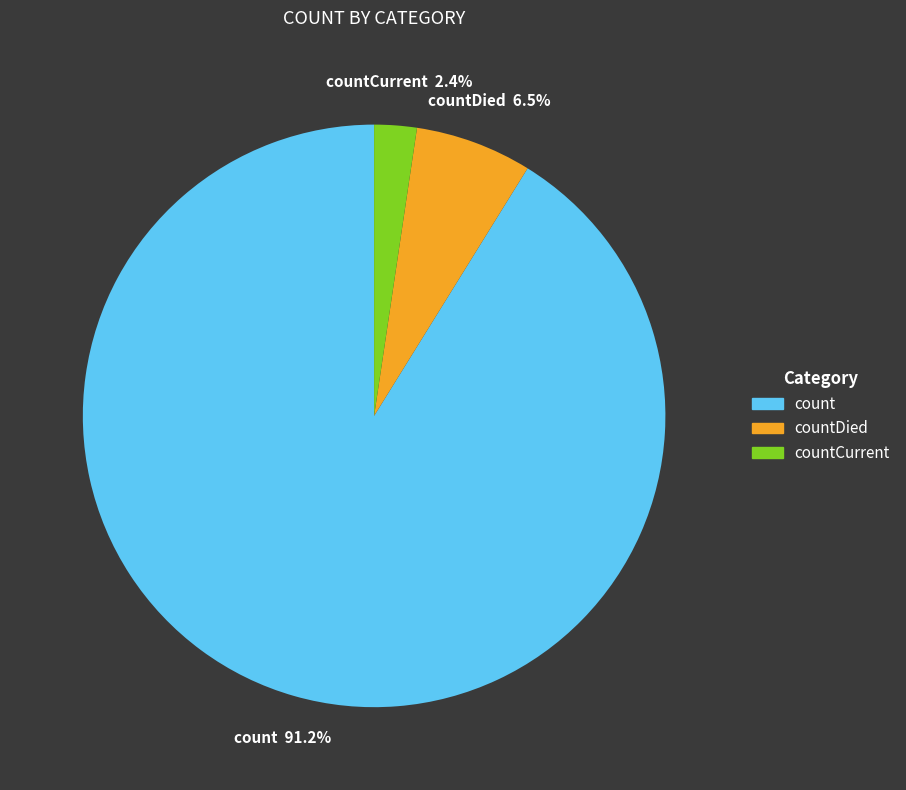

What is the largest slice in the pie chart?

count